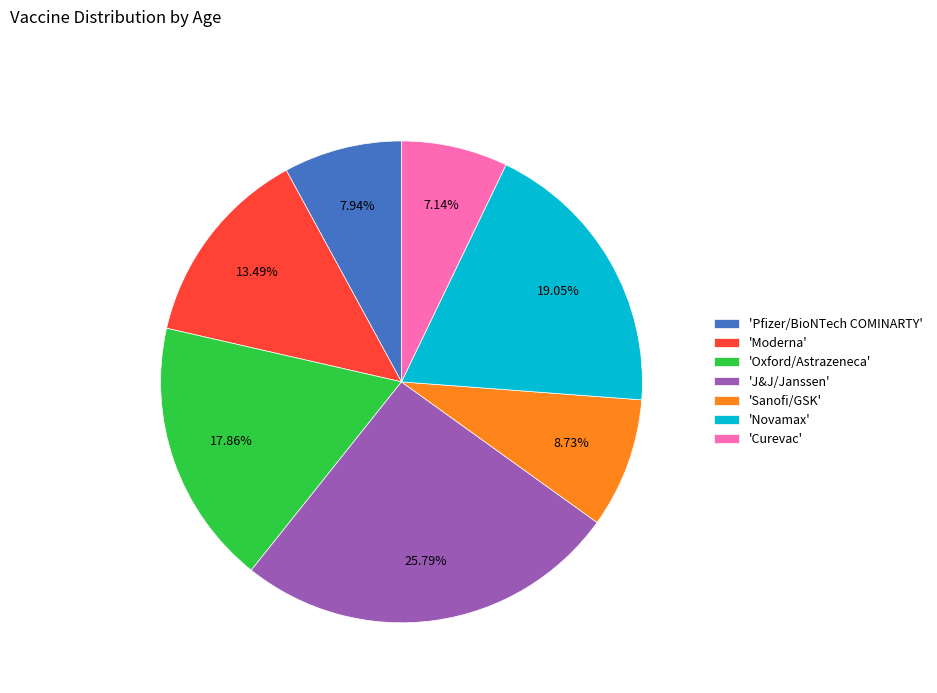

How many slices are in this pie chart?

7